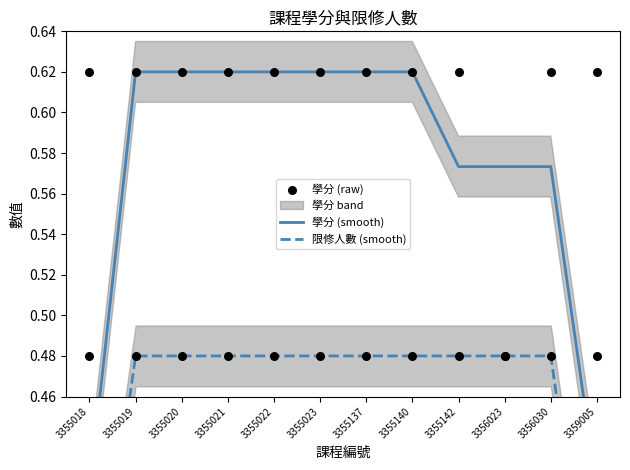

Which series has the largest total across all categories?

學分 (raw)